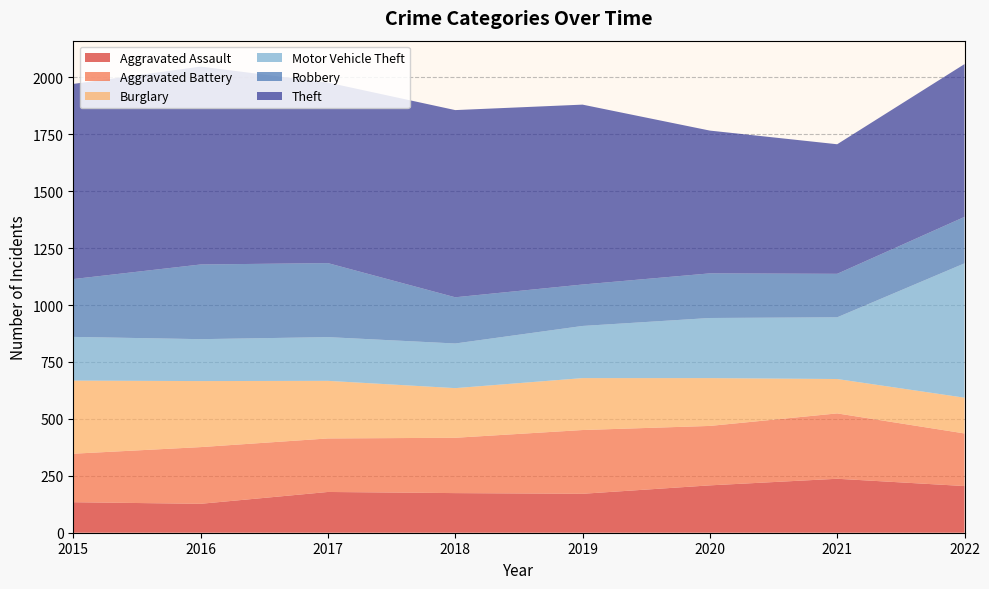

Reading left to right, transcribe all the data shown in this chart.

Aggravated Assault: 2015=134	2016=127	2017=179	2018=174	2019=171	2020=208	2021=237	2022=205
Aggravated Battery: 2015=213	2016=249	2017=235	2018=243	2019=280	2020=261	2021=287	2022=231
Burglary: 2015=321	2016=290	2017=253	2018=218	2019=228	2020=210	2021=151	2022=157
Motor Vehicle Theft: 2015=192	2016=184	2017=192	2018=196	2019=229	2020=264	2021=271	2022=590
Robbery: 2015=254	2016=328	2017=325	2018=203	2019=182	2020=196	2021=191	2022=204
Theft: 2015=857	2016=869	2017=793	2018=822	2019=790	2020=627	2021=569	2022=671